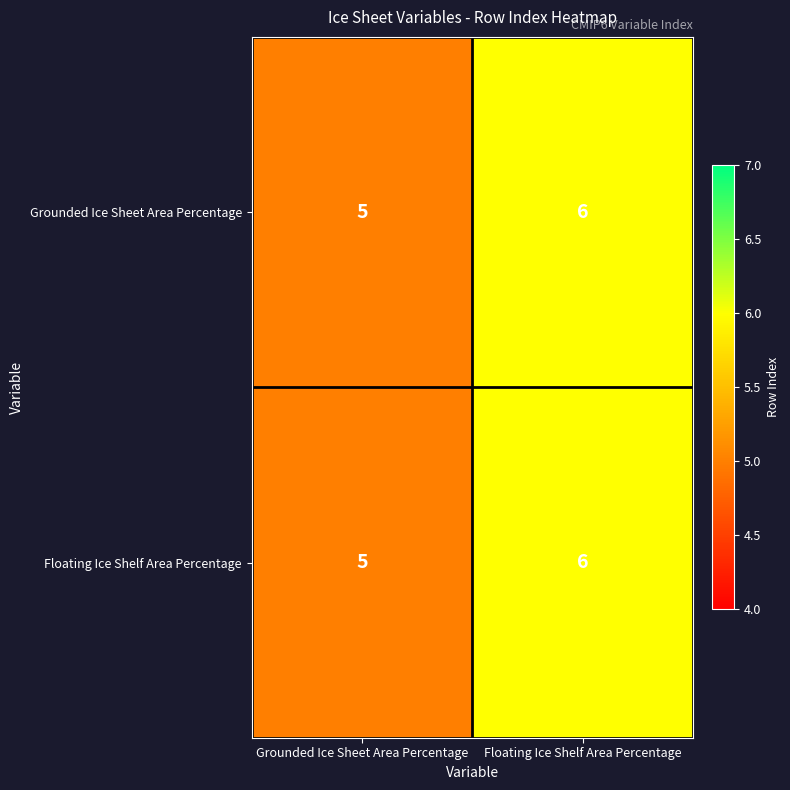

At which category is the sum across all series the highest?

Floating Ice Shelf Area Percentage